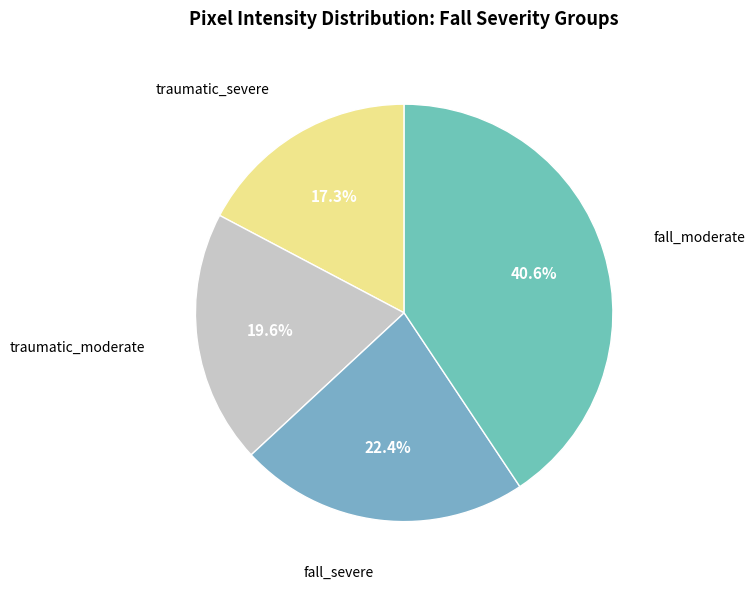

What is the total percentage of traumatic_severe and fall_severe?

39.7%